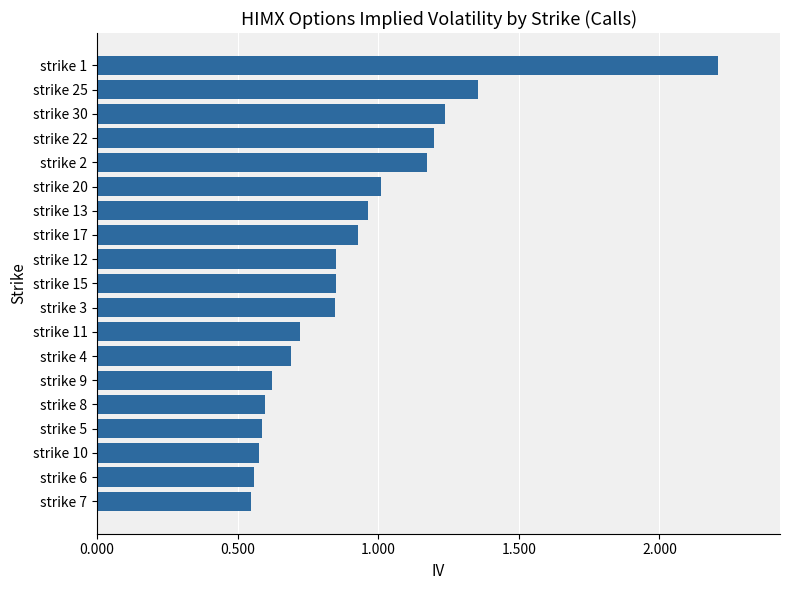

Which has a higher value, strike 15 or strike 10?

strike 15